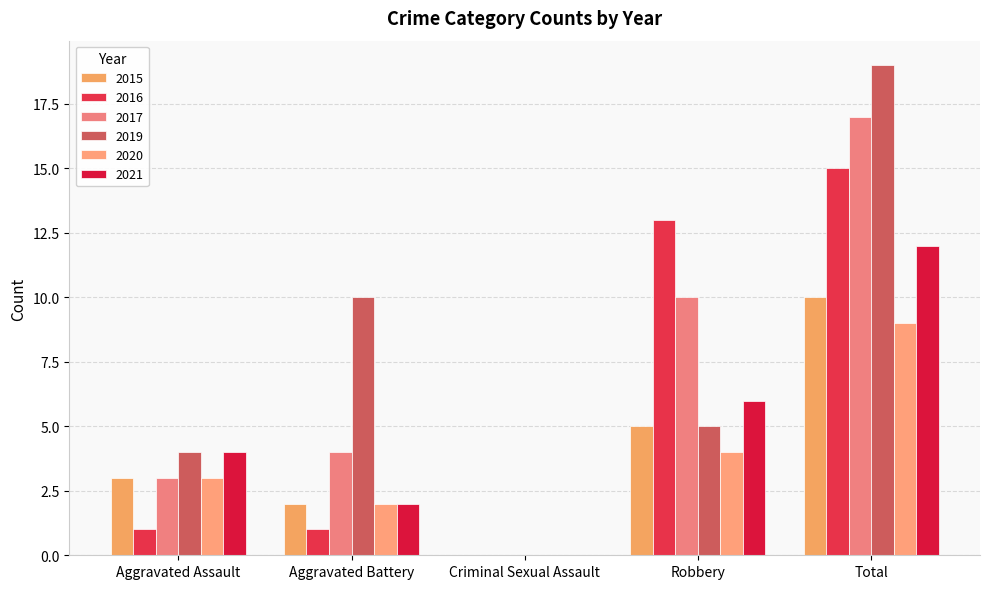

Reading left to right, extract all data points from this chart.

2015: Aggravated Assault=3	Aggravated Battery=2	Criminal Sexual Assault=0	Robbery=5	Total=10
2016: Aggravated Assault=1	Aggravated Battery=1	Criminal Sexual Assault=0	Robbery=13	Total=15
2017: Aggravated Assault=3	Aggravated Battery=4	Criminal Sexual Assault=0	Robbery=10	Total=17
2019: Aggravated Assault=4	Aggravated Battery=10	Criminal Sexual Assault=0	Robbery=5	Total=19
2020: Aggravated Assault=3	Aggravated Battery=2	Criminal Sexual Assault=0	Robbery=4	Total=9
2021: Aggravated Assault=4	Aggravated Battery=2	Criminal Sexual Assault=0	Robbery=6	Total=12